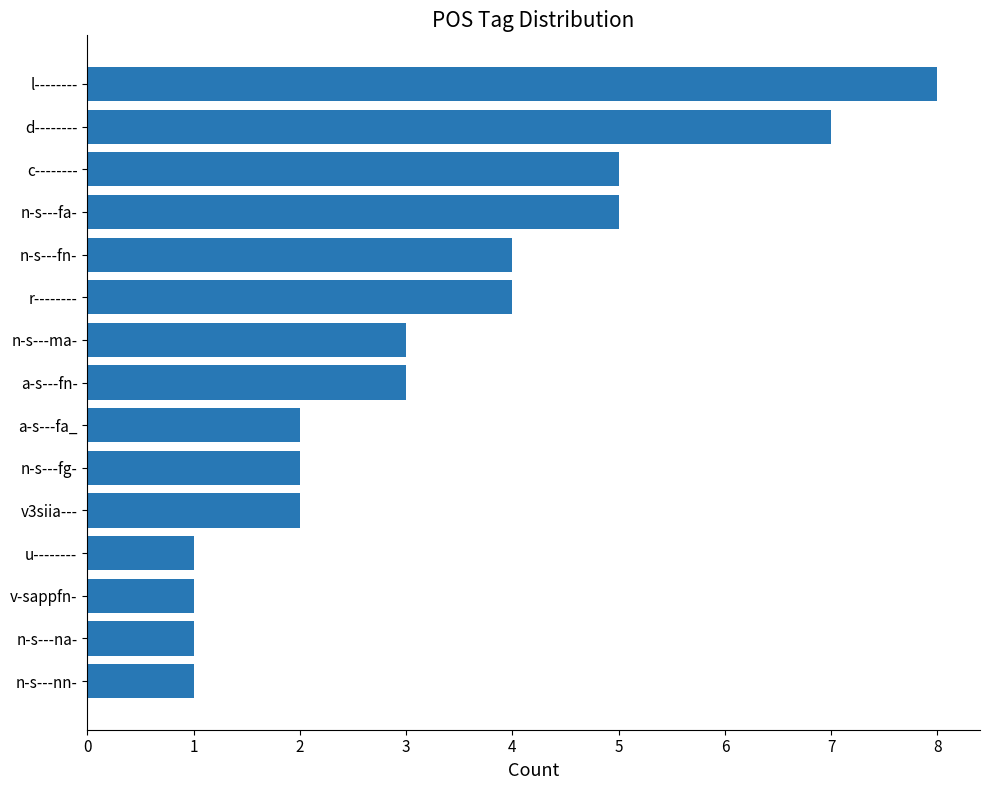

The chart shows a value of 1 at n-s---na-. True or false?

True